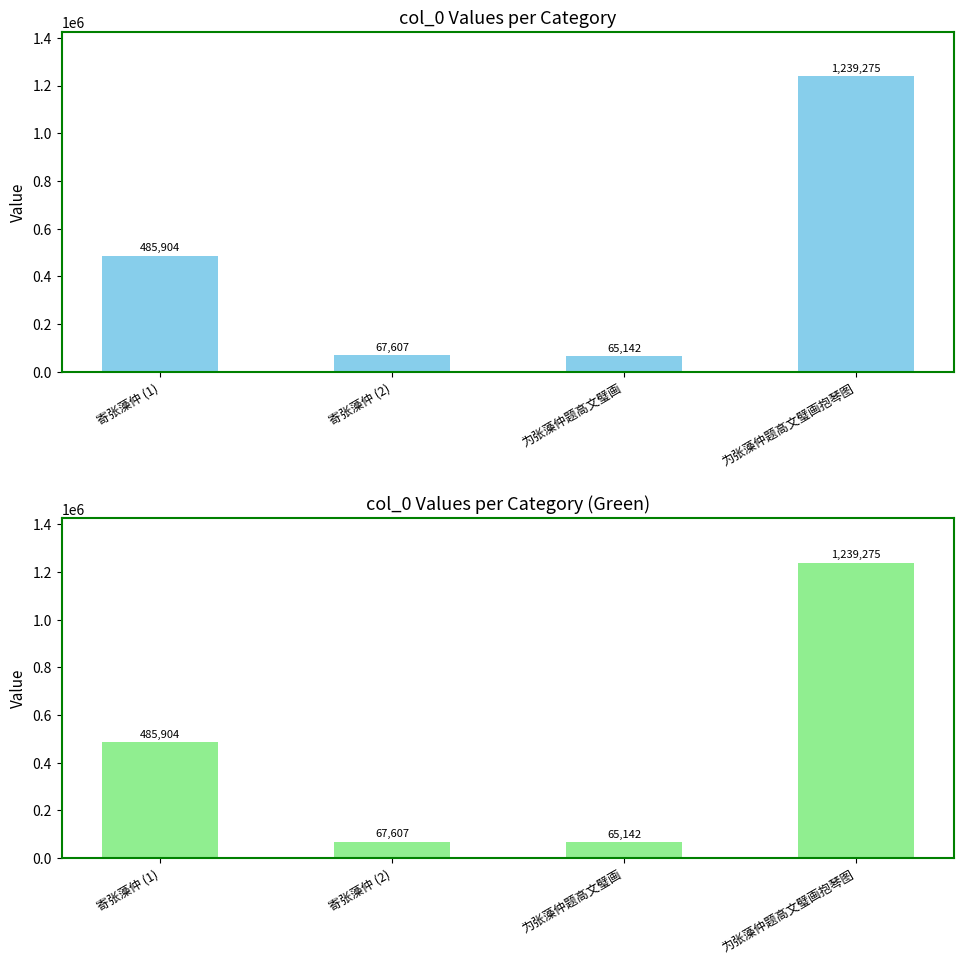

Reading left to right, list all the values displayed in this chart.

485904	67607	65142	1239275